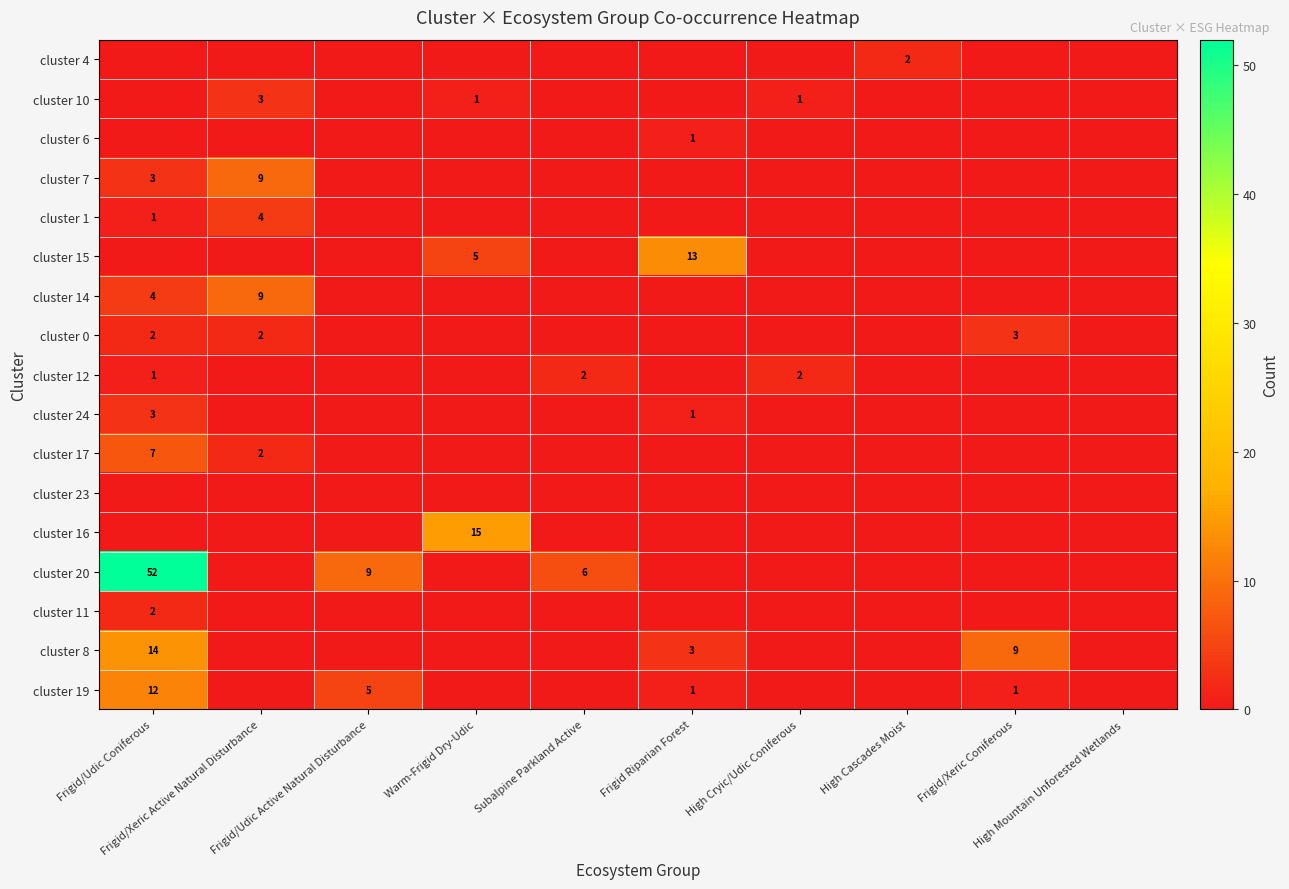

The cluster 1 series shows 0 at Frigid/Udic Active Natural Disturbance. True or false?

True